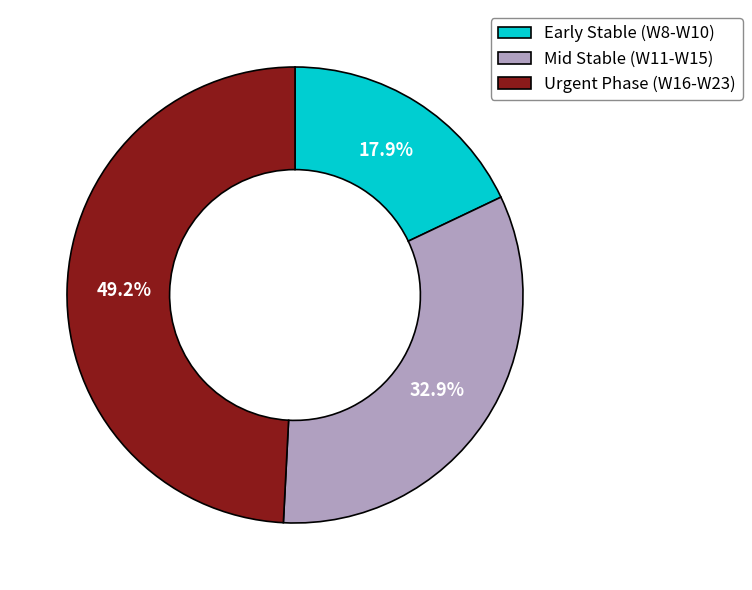

How many segments does this pie chart have?

3